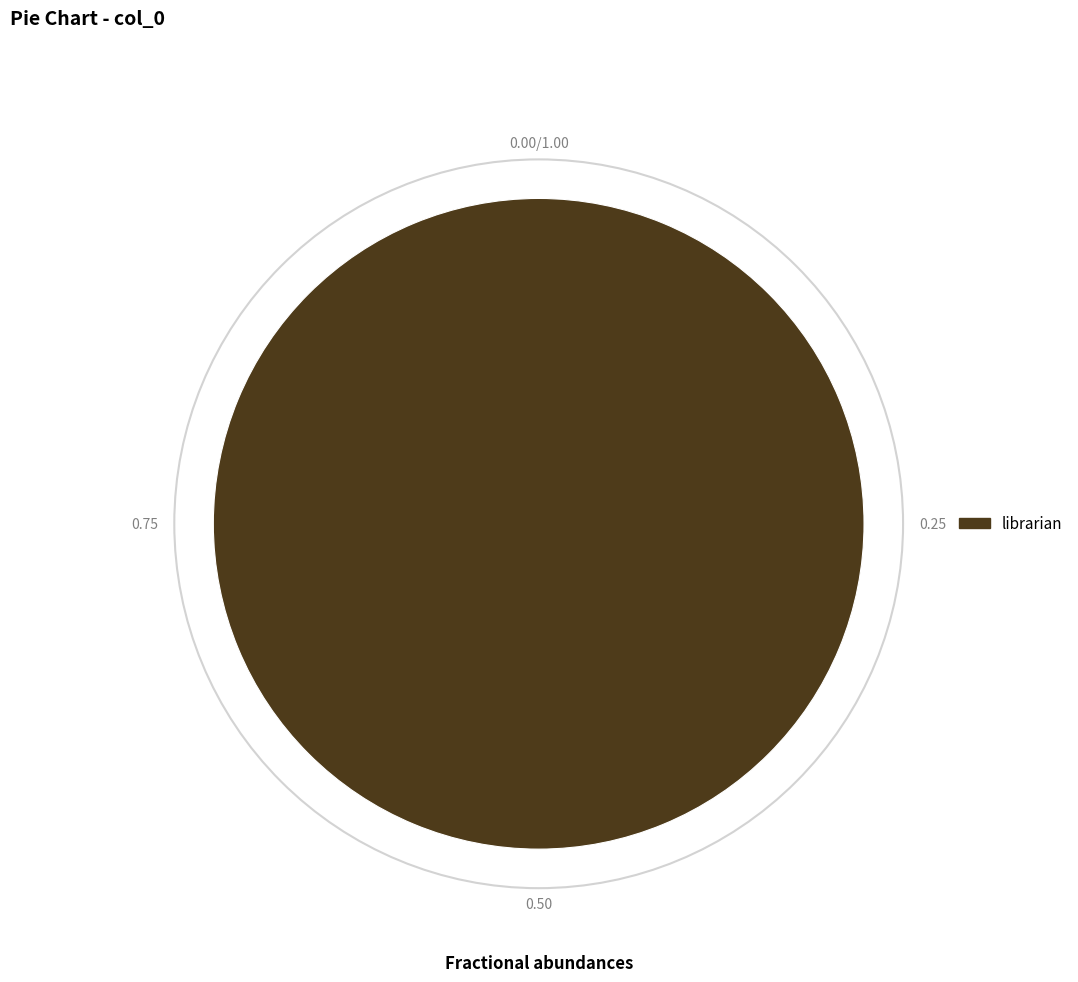

Is it true that librarian is 100% of the pie?

True